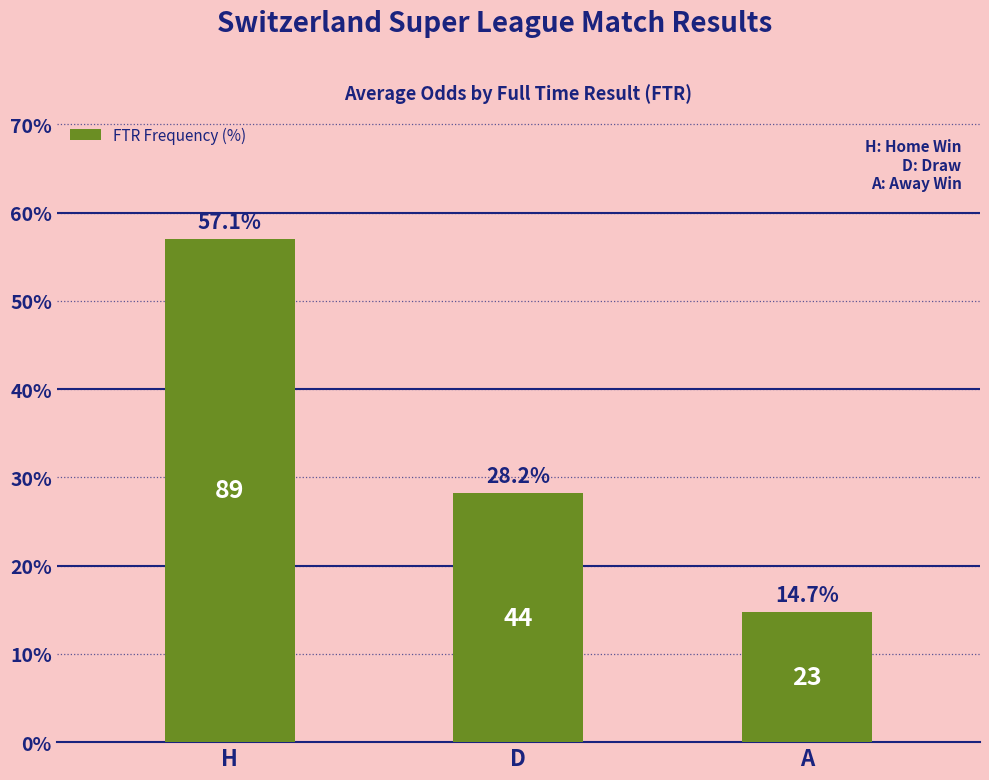

Approximately how many times larger is the value at H compared to A?

3.9